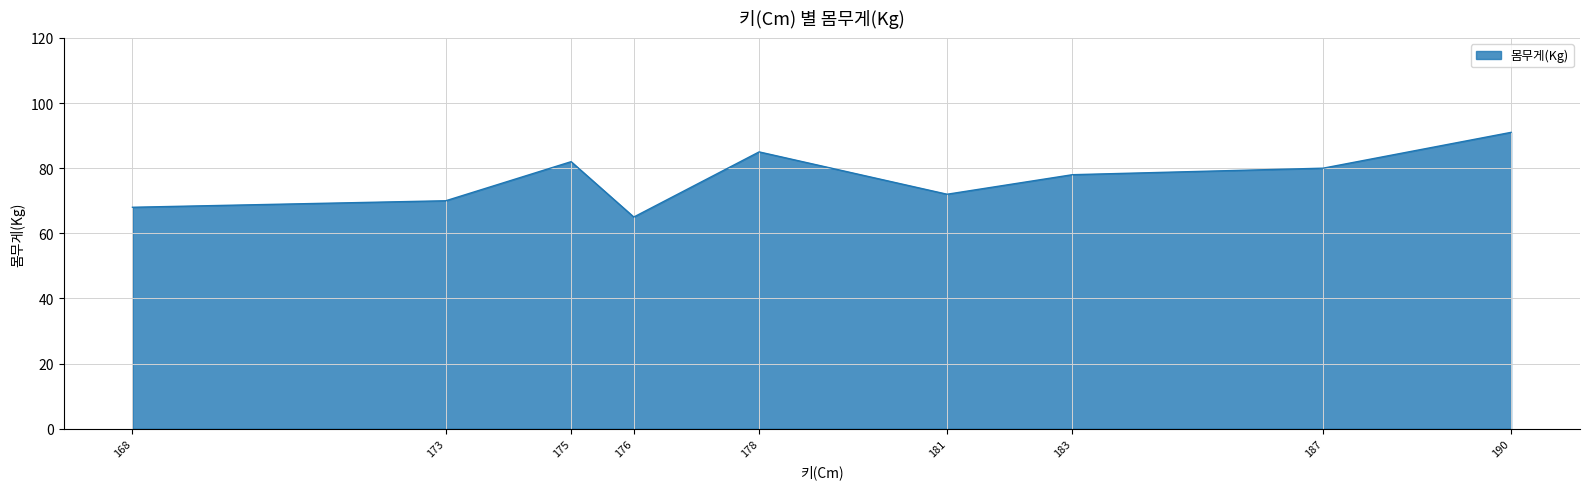

Which has a higher value, 178 or 173?

178